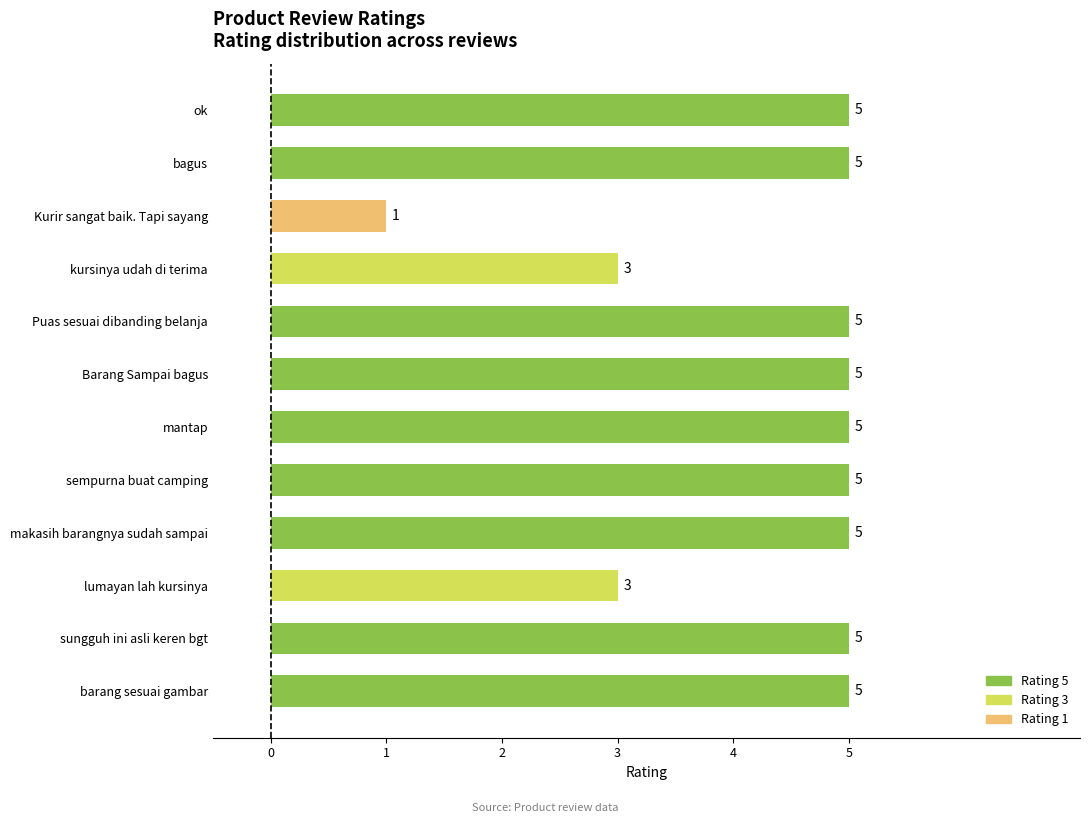

How many values are between 5 and 6?

9